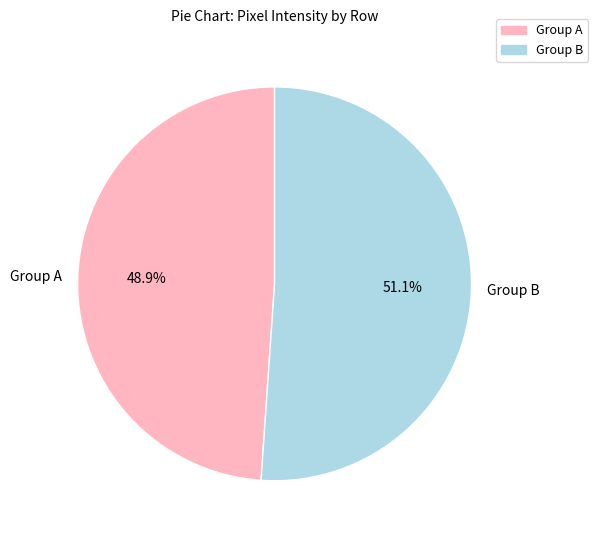

Between Group B and Group A, which is larger?

Group B